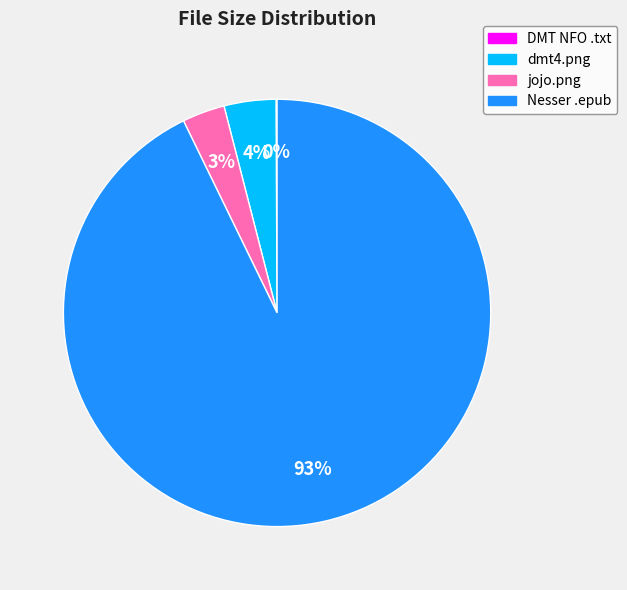

To the nearest percent, what is the difference between the largest and smallest slice percentages?

93%